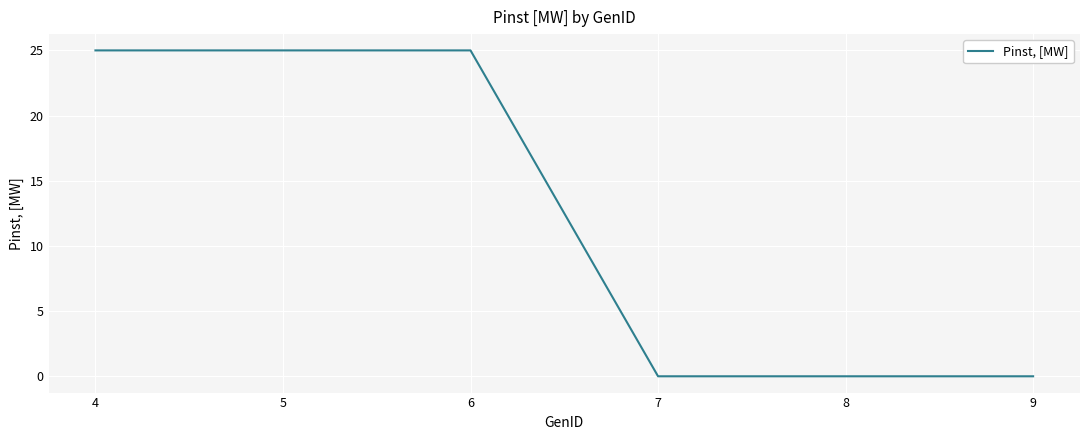

The chart shows a value of 12 at 5. True or false?

False